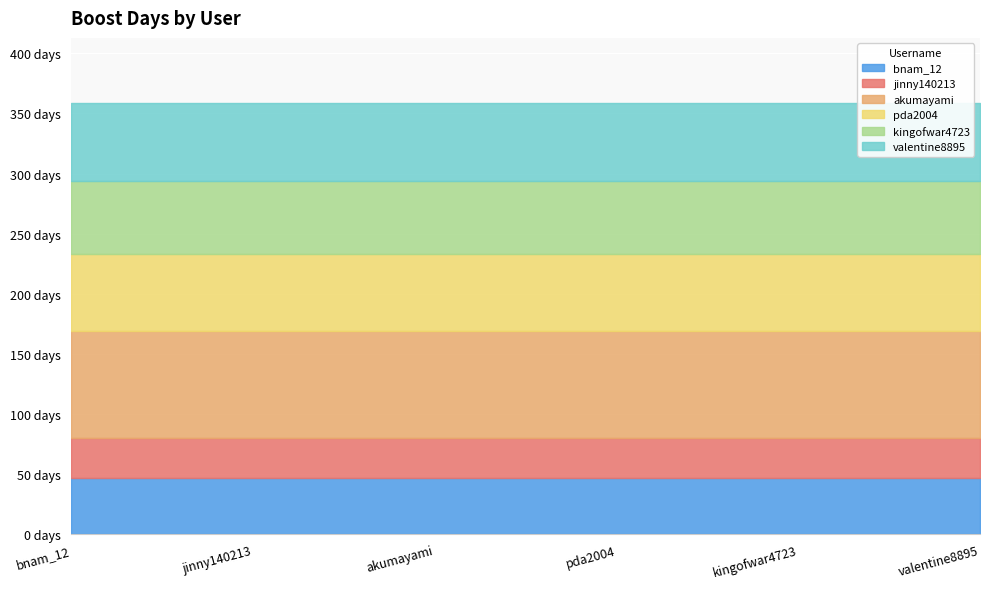

Reading left to right, what are all the values shown in this chart?

bnam_12=47	jinny140213=33	akumayami=89	pda2004=64	kingofwar4723=61	valentine8895=65